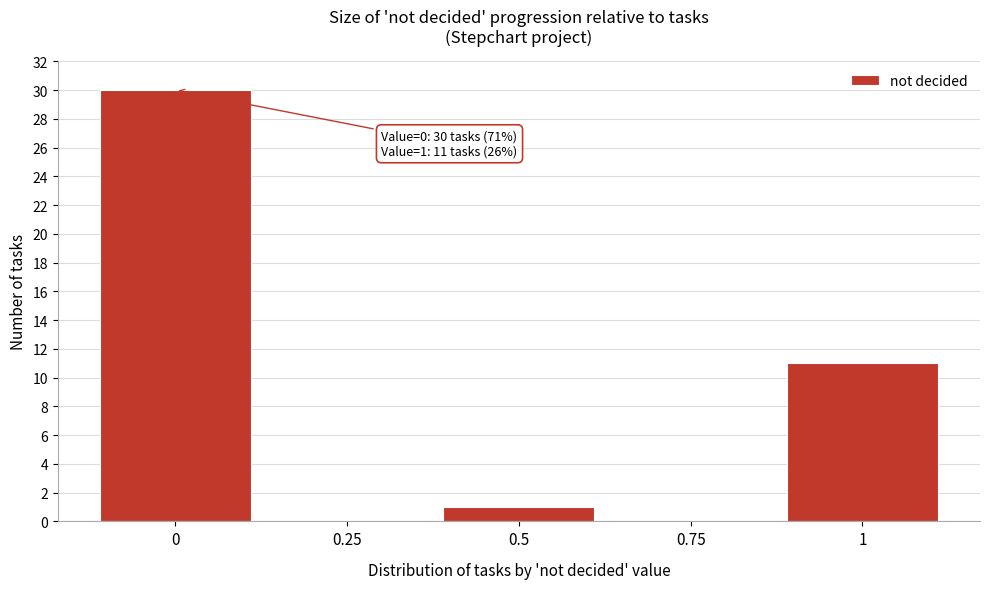

Over which range of the x-axis is the bar tallest?

-0.125 to 0.125